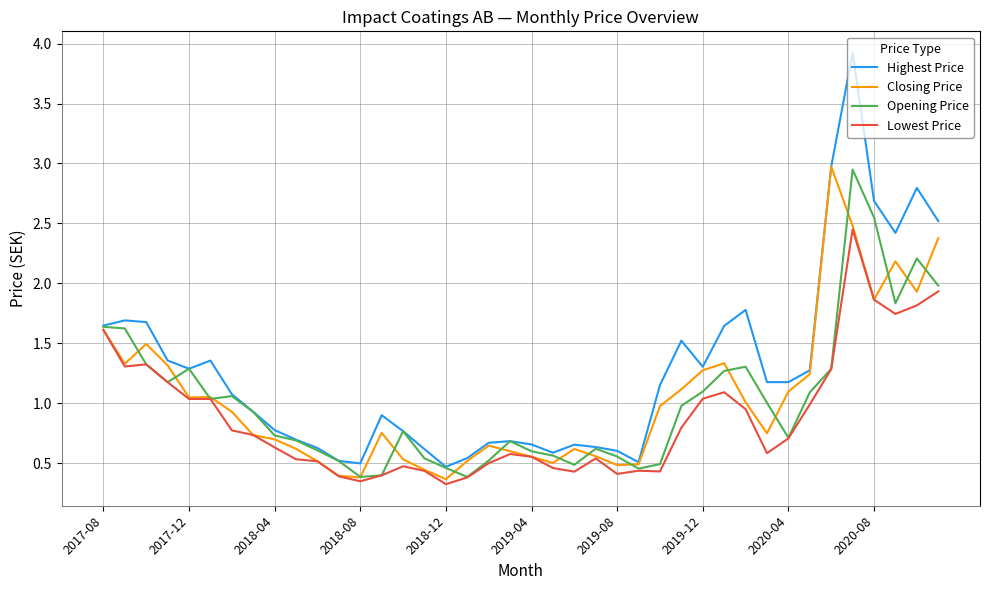

What is the maximum value shown in the chart?

3.9